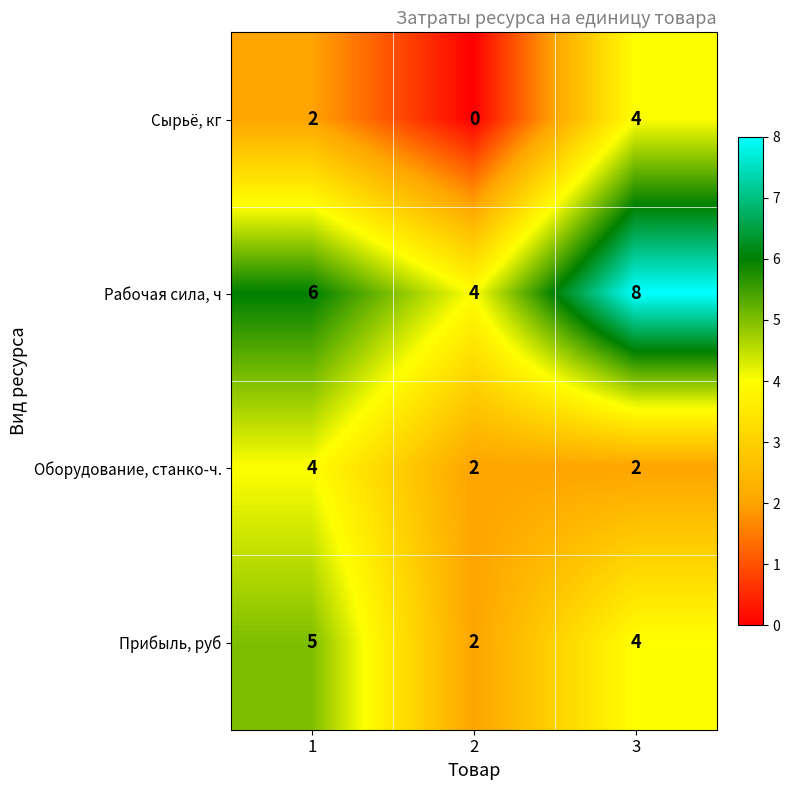

What is the average value of the Оборудование, станко-ч. series?

3